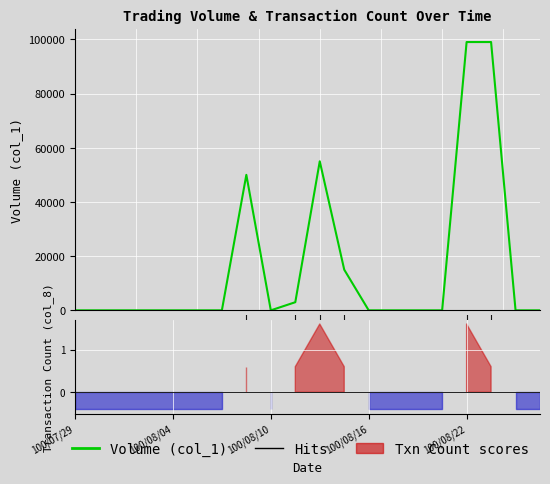

Between 10 and 0.0, which is larger?

10